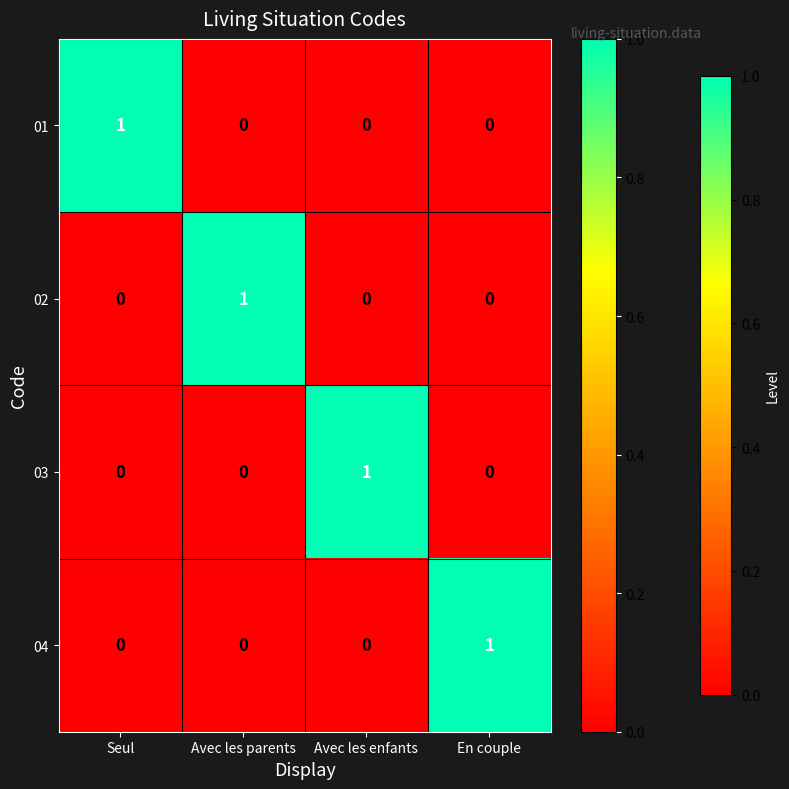

How many 01 values are between 0 and 1?

4